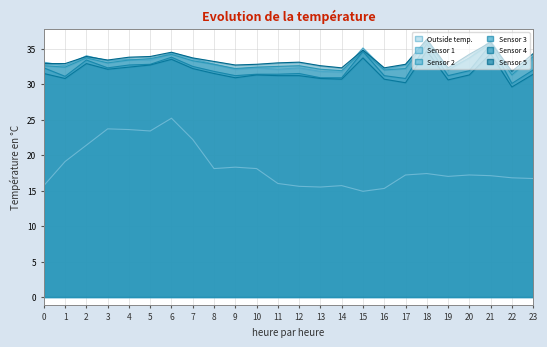

Does the chart display data point markers on the line(s)?

No